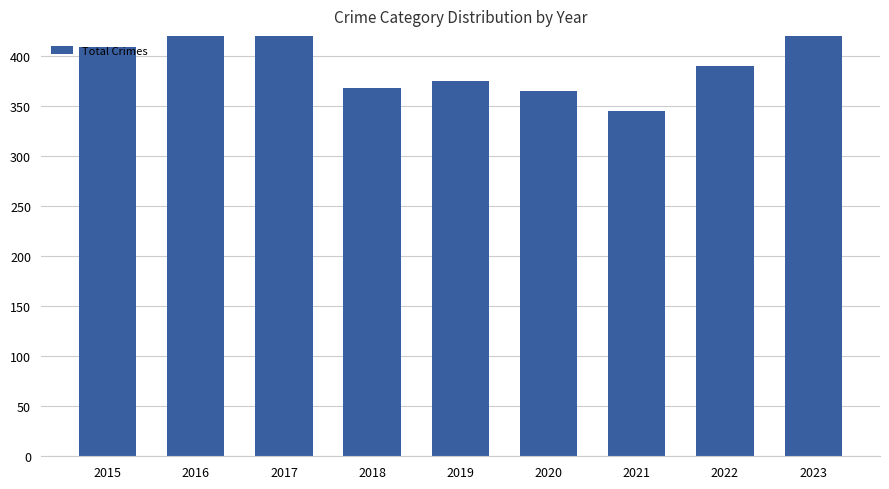

Is it true that the value at 2018 is 566?

False